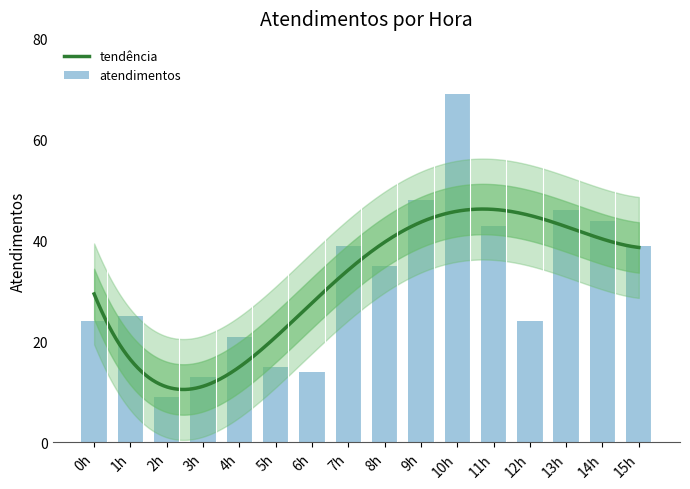

What position from the left is 7h?

8